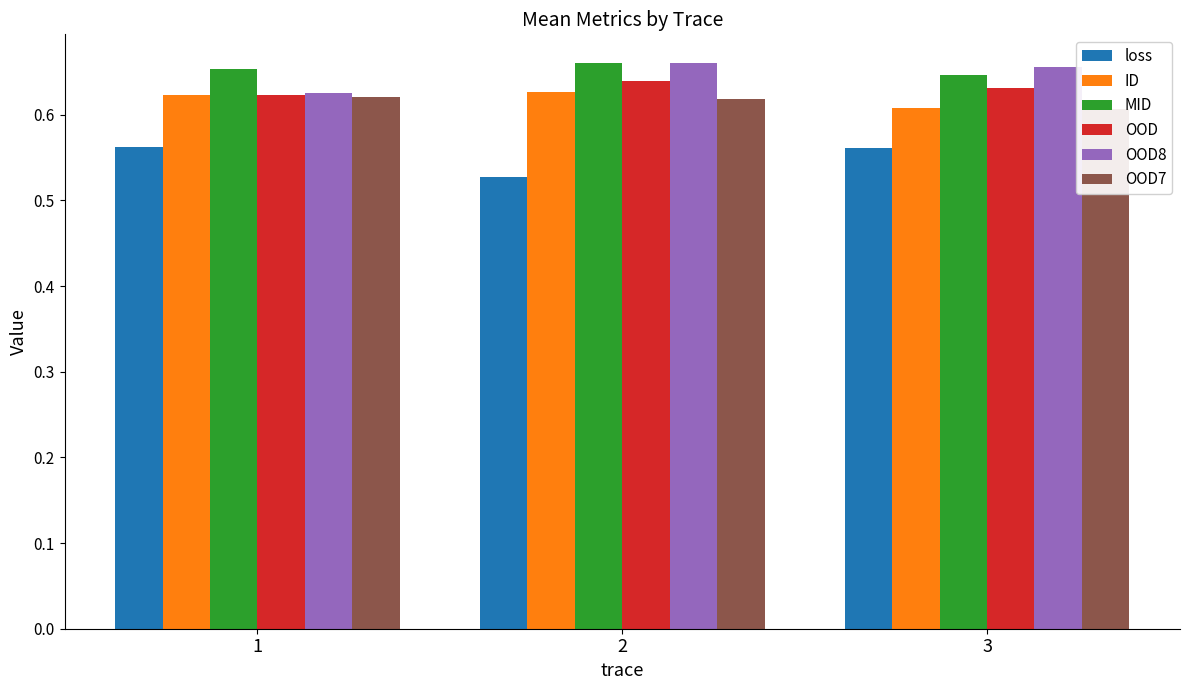

At which label does OOD8 reach its minimum?

1